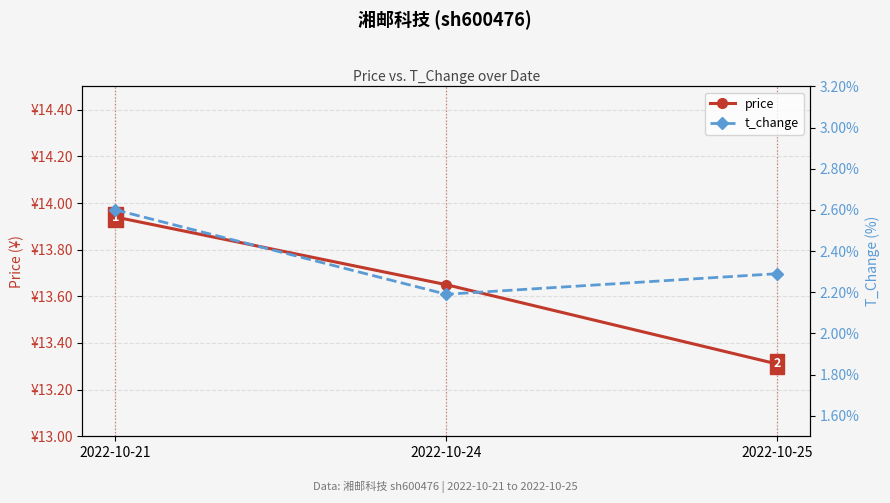

What value does the price series have at 2022-10-24?

13.7